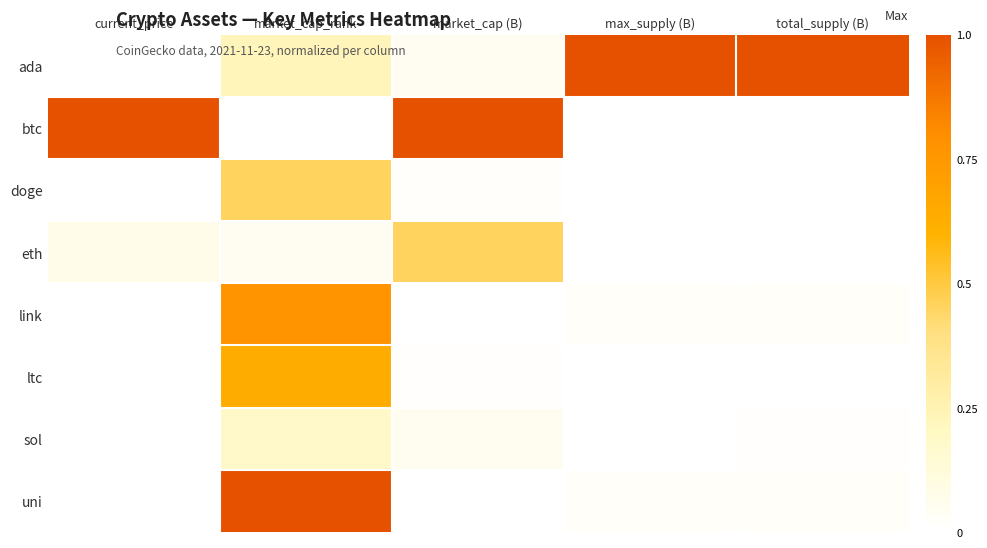

At how many categories does at least one series exceed 0?

5